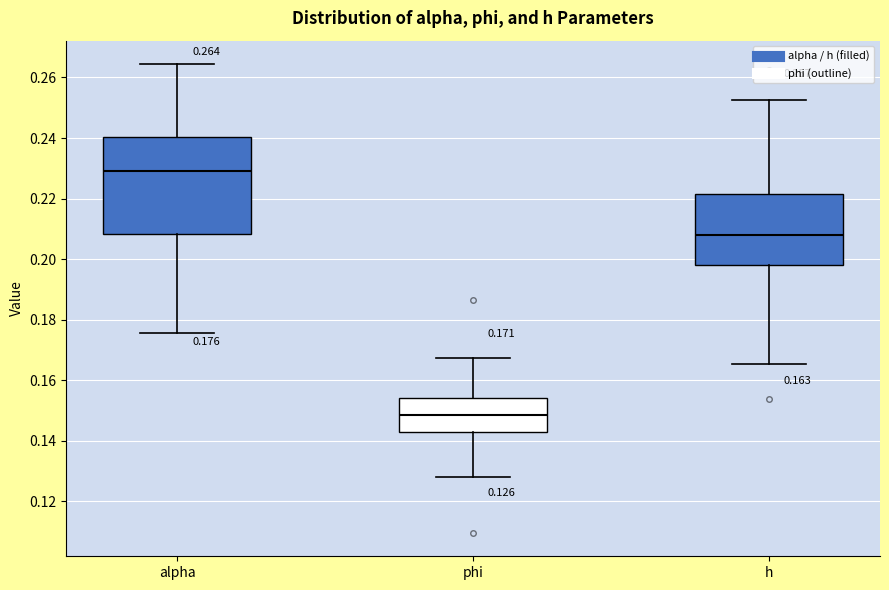

Which box has the highest median line?

alpha